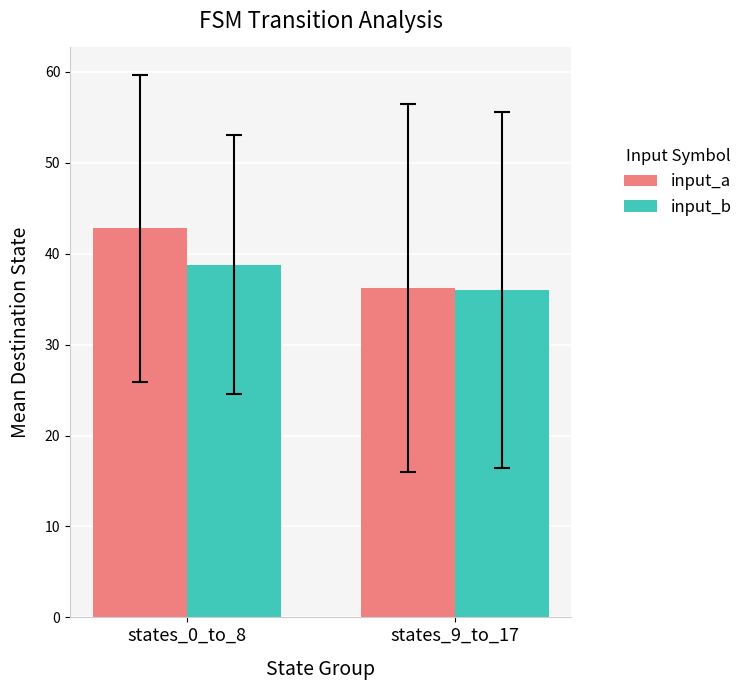

List the series in order of their peak value, highest first.

input_a, input_b